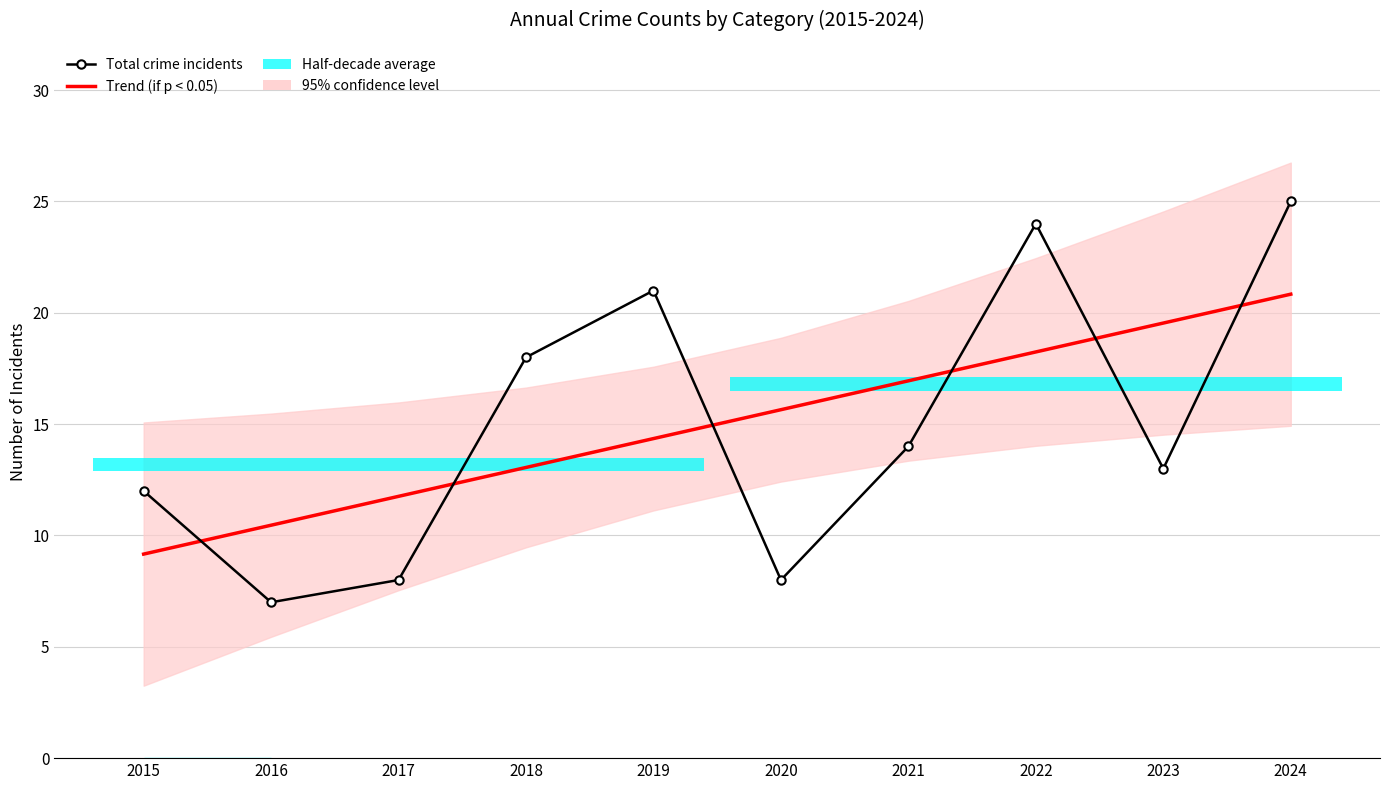

Reading right to left, what are all the values shown in this chart?

Trend (if p < 0.05): 20.8	19.5	18.2	16.9	15.6	14.4	13.1	11.8	10.5	9.2
Total crime incidents: 25.0	13.0	24.0	14.0	8.0	21.0	18.0	8.0	7.0	12.0